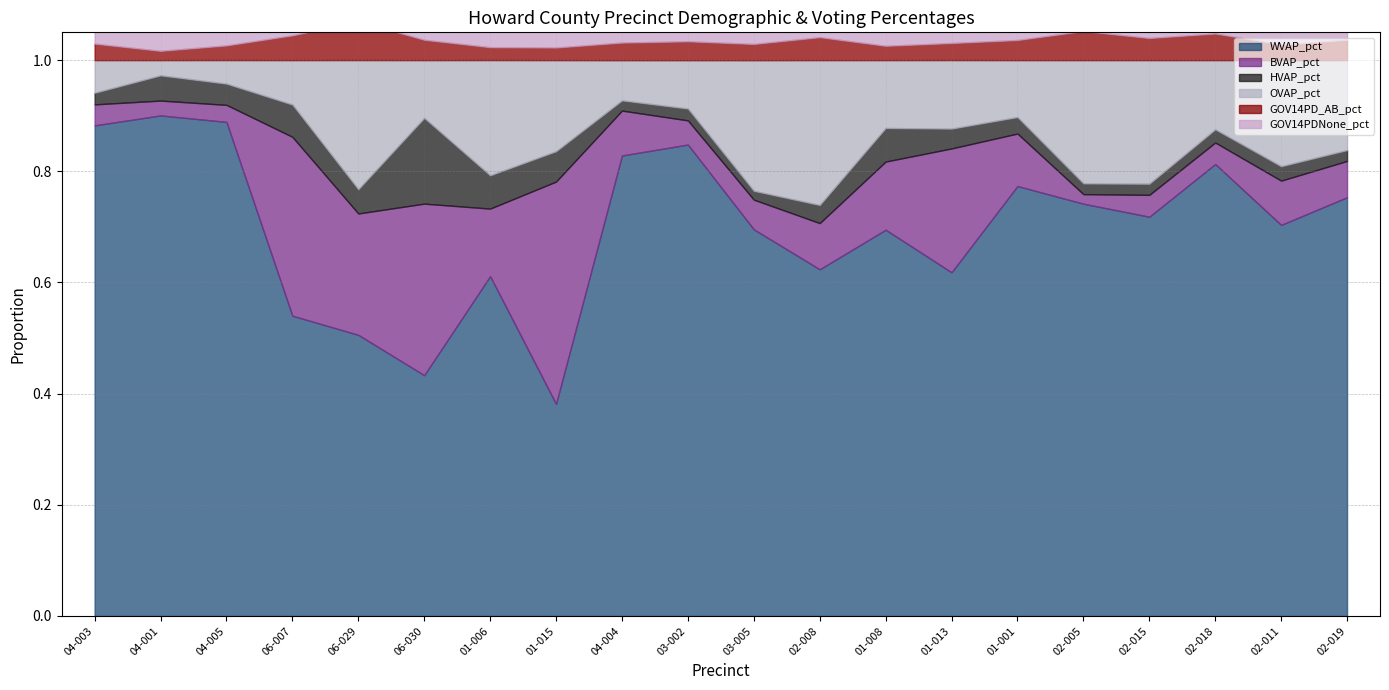

Which series has the widest spread of values?

WVAP_pct